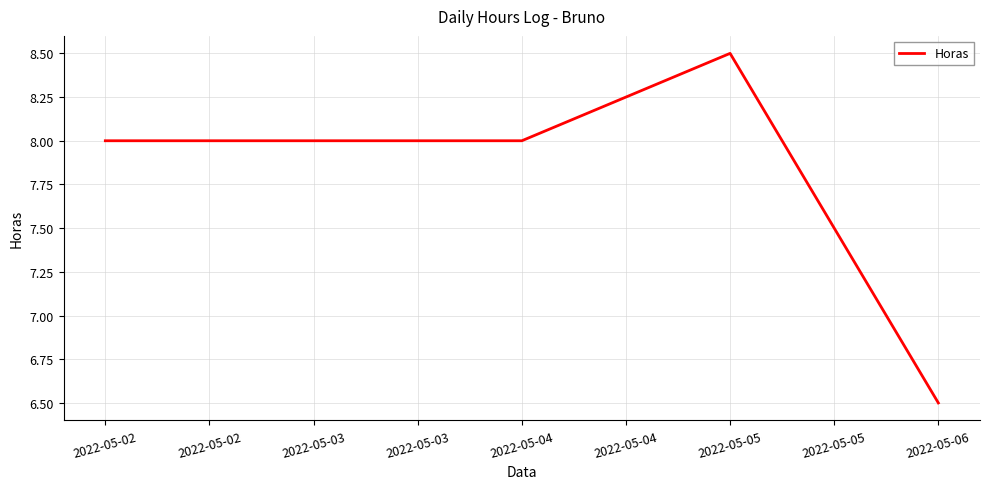

What is the ratio of the value at 2022-05-03 to the value at 2022-05-04?

1.0